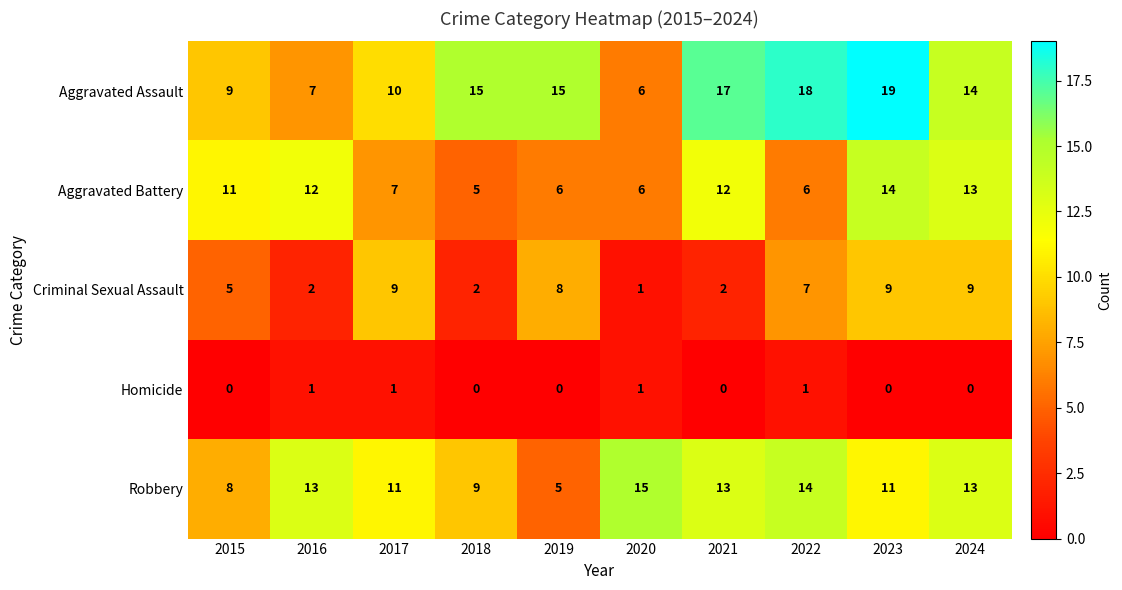

What is the maximum value for Robbery?

15